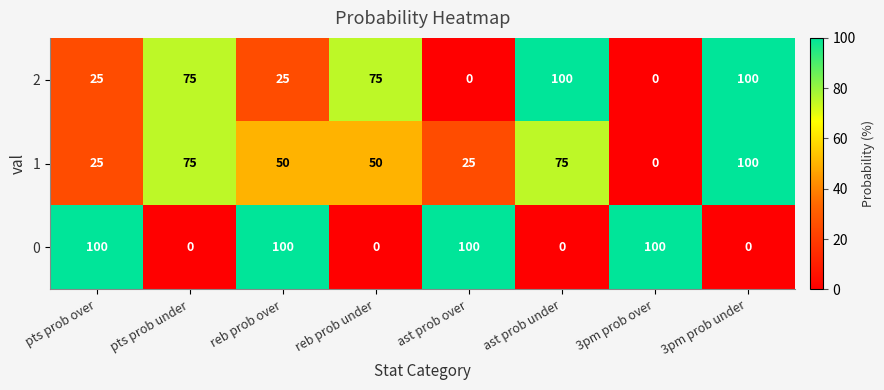

True or false: 2 has a value of 75 at reb prob under.

True